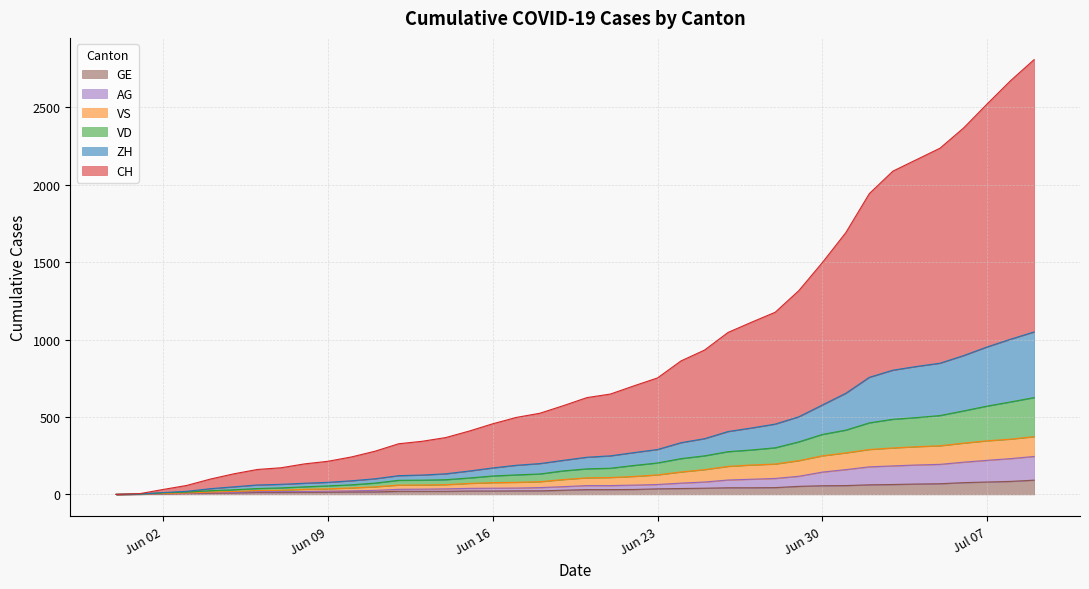

What is the highest value of the GE series?

92